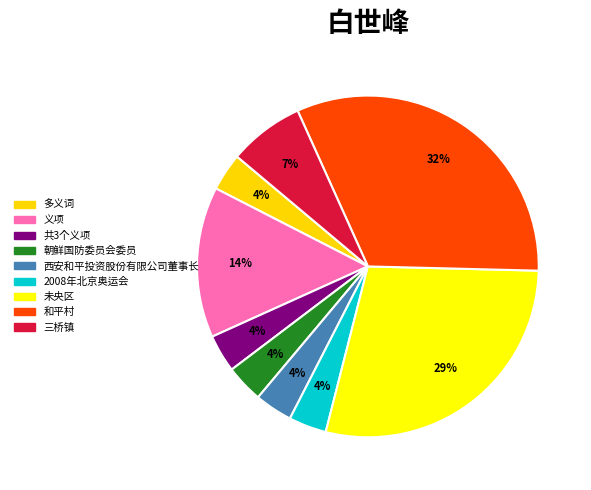

What is the largest slice in the pie chart?

和平村